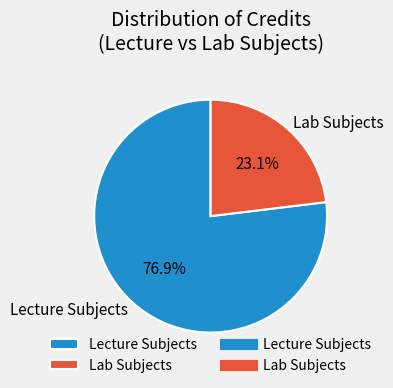

What is the ratio of the value at Lab Subjects to the value at Lecture Subjects?

0.3